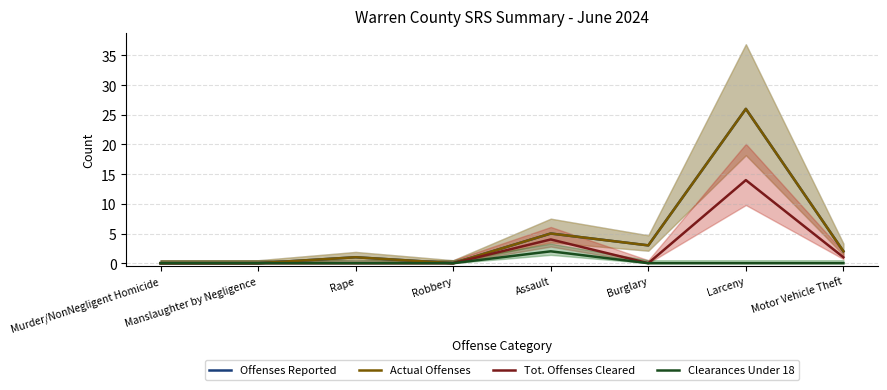

Which series changed the most between Robbery and Burglary?

Offenses Reported